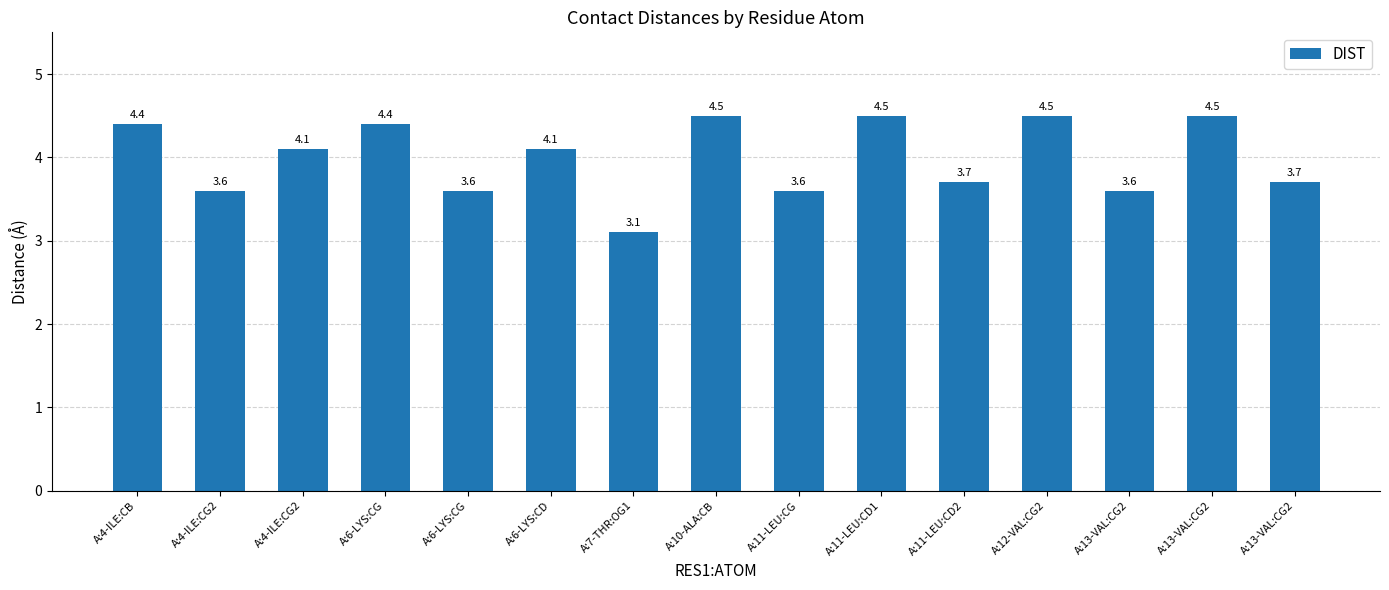

Between A:7-THR:OG1 and A:10-ALA:CB, which is larger?

A:10-ALA:CB